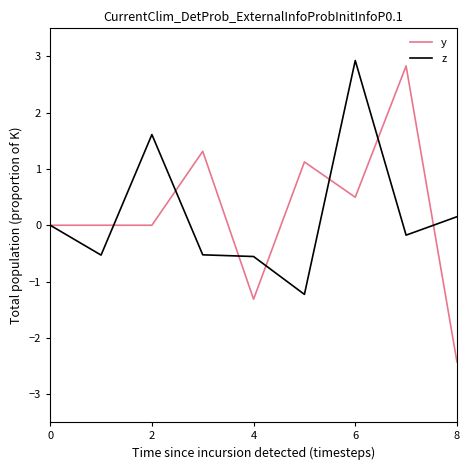

Rank the series by their maximum value, from highest to lowest.

z, y